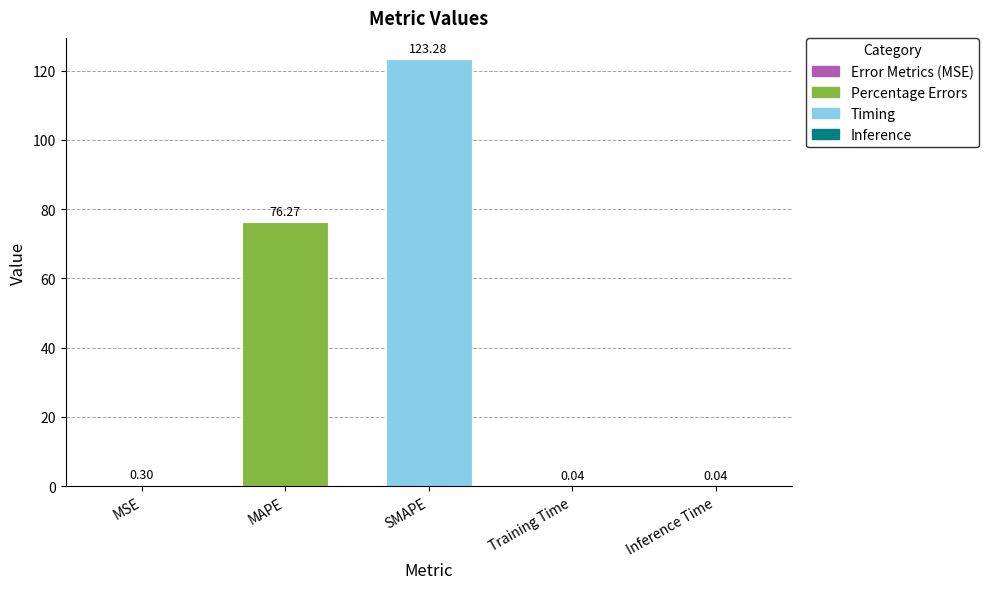

At which label is the value closest to 61?

MAPE